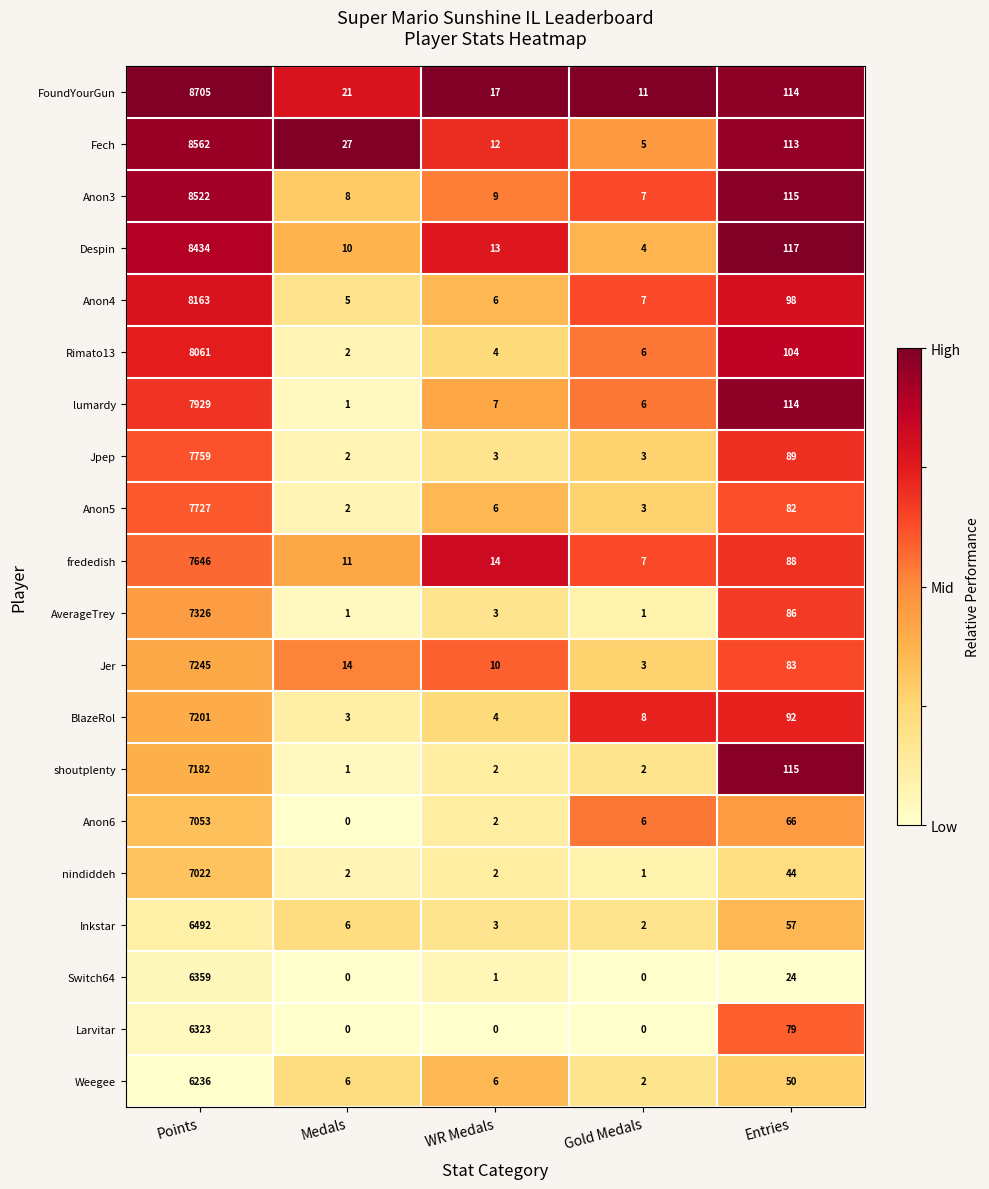

What is the total value across all series at Points?

149947